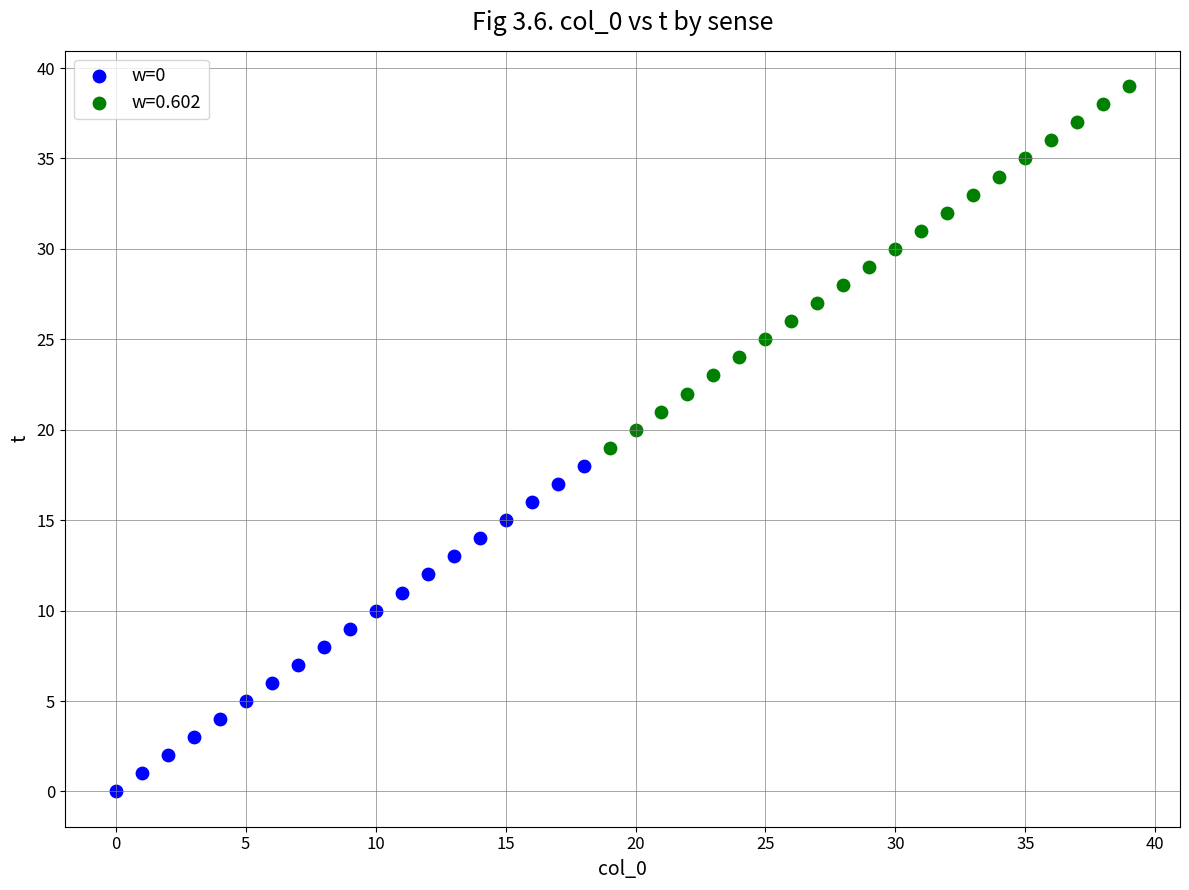

Which series reaches the maximum Y coordinate?

w=0.602